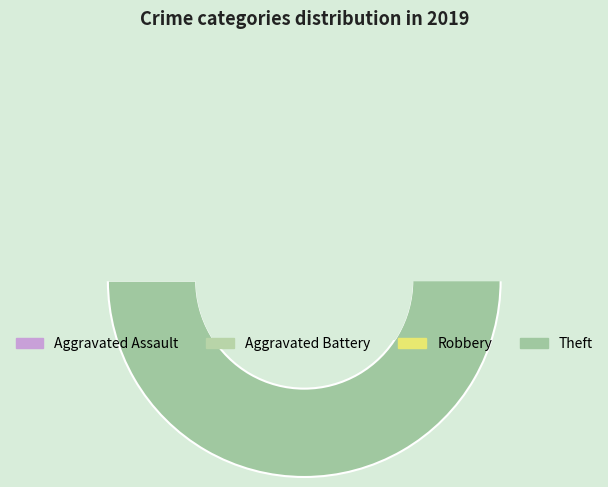

How many segments does this pie chart have?

4